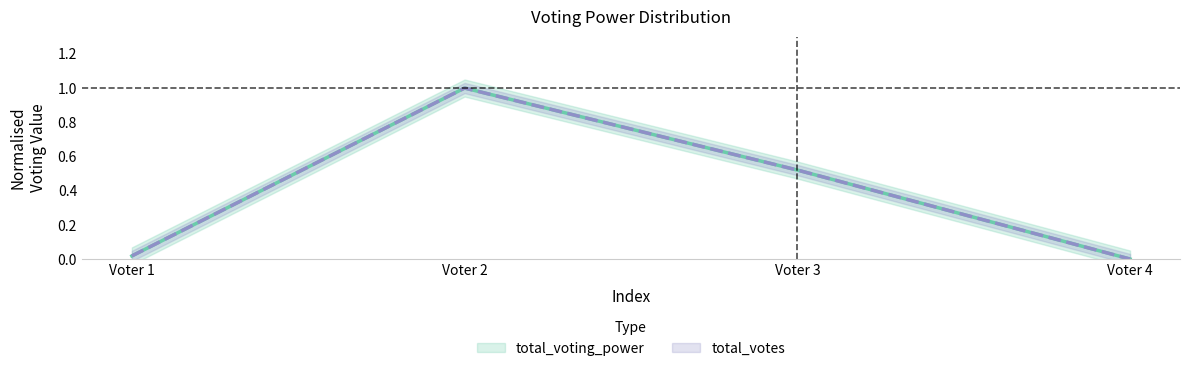

The value of total_voting_power at Voter 1 is 0.0. True or false?

True